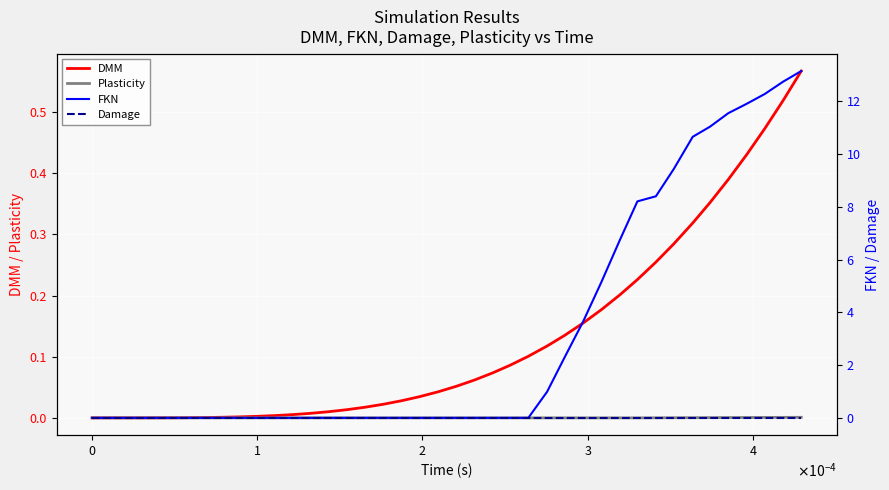

How many lines are shown in the chart?

4